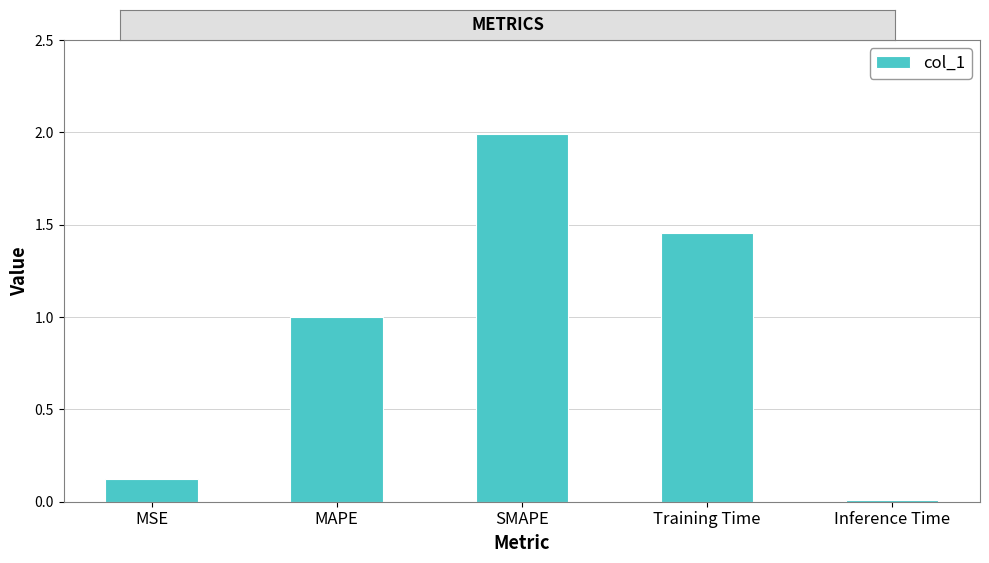

What is the change in value from SMAPE to Training Time?

-0.5